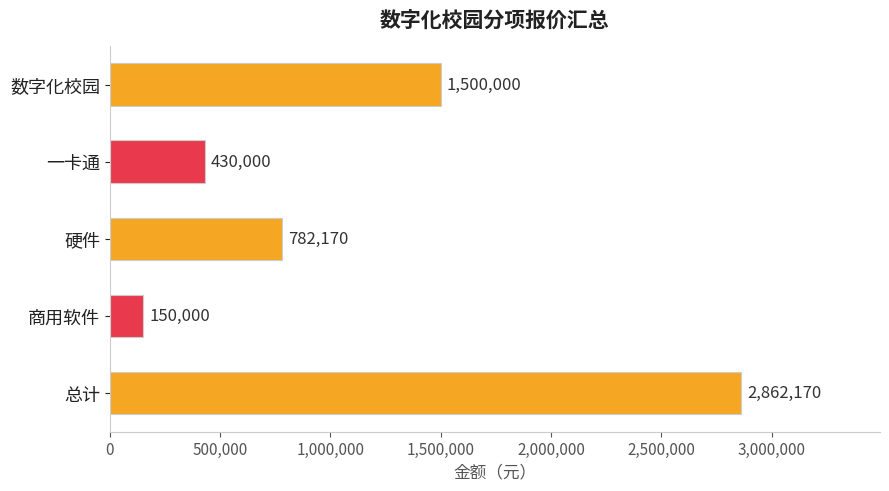

Reading top to bottom, list all the values displayed in this chart.

1500000	430000	782170	150000	2862170